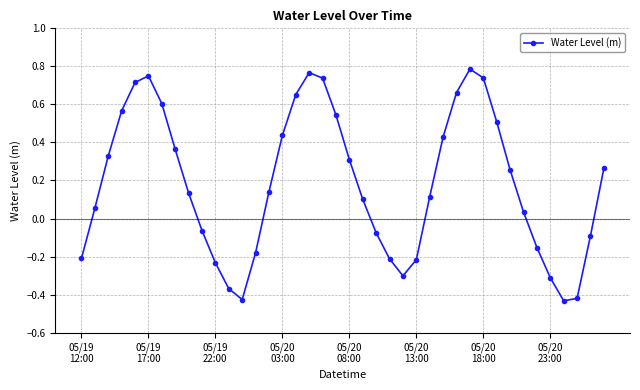

True or false: the data has more than 0 interior local peaks.

True